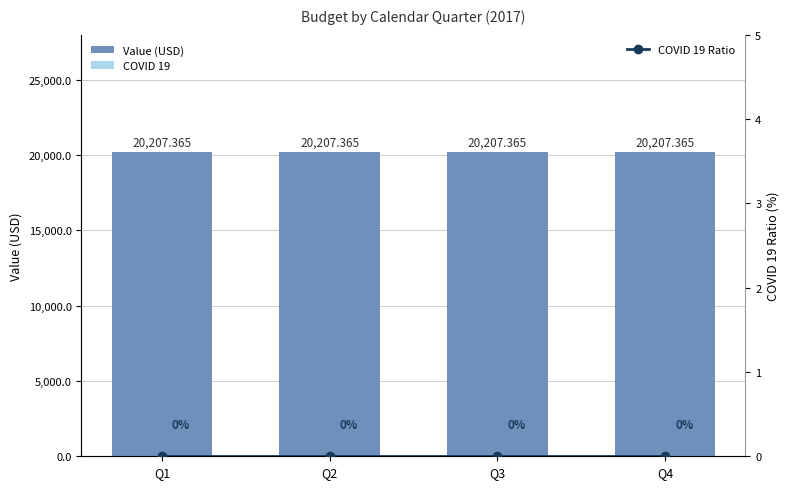

The COVID 19 Ratio series shows 0.0 at Q2. True or false?

True